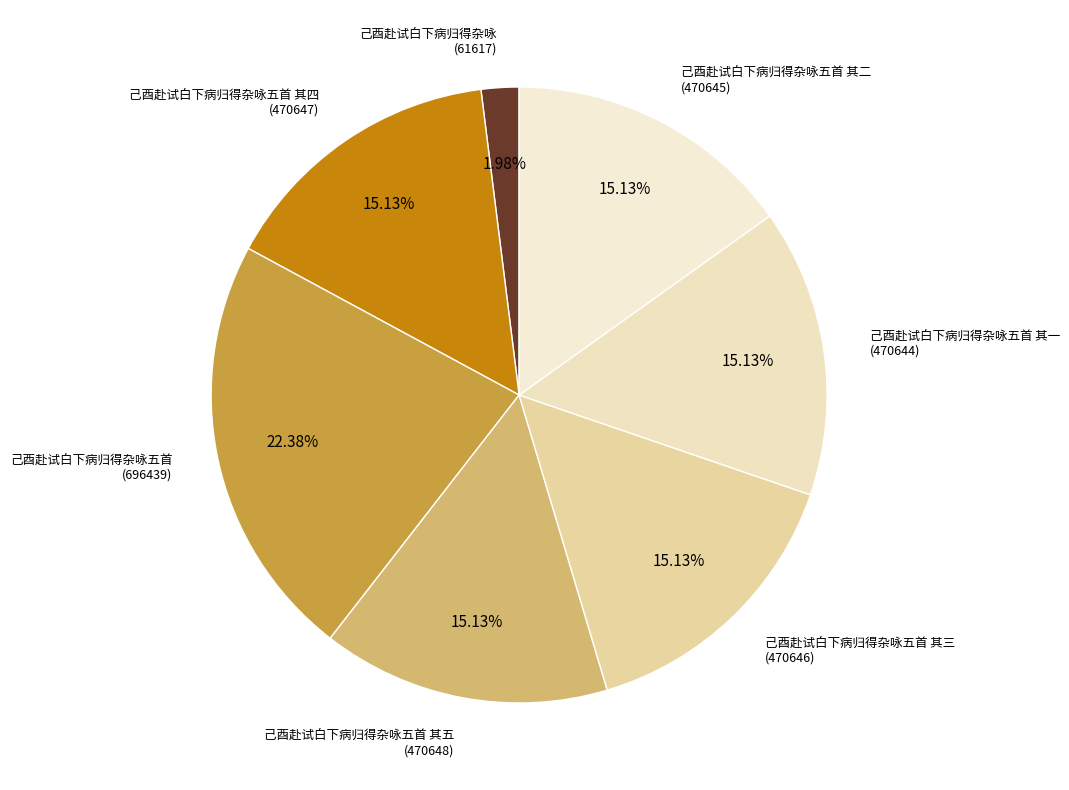

How many slices are in this pie chart?

7